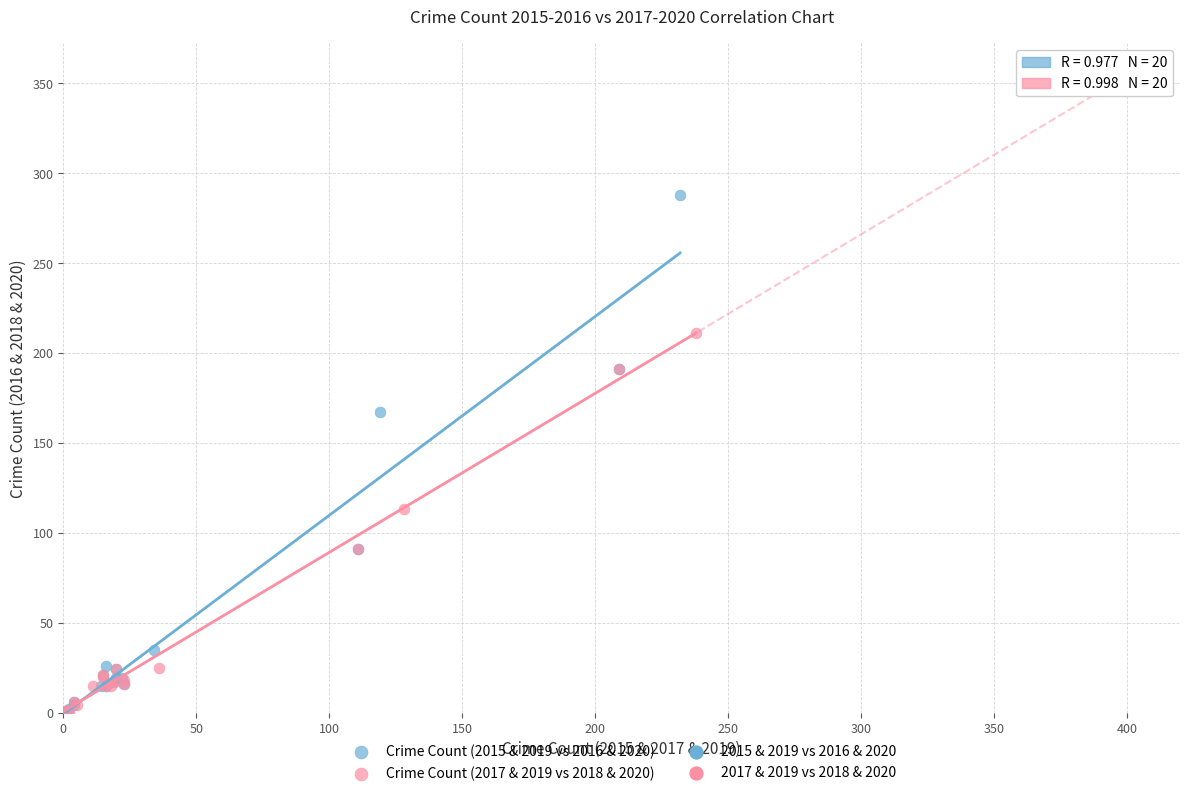

Which series reaches the maximum Y coordinate?

Crime Count (2015 & 2019 vs 2016 & 2020)